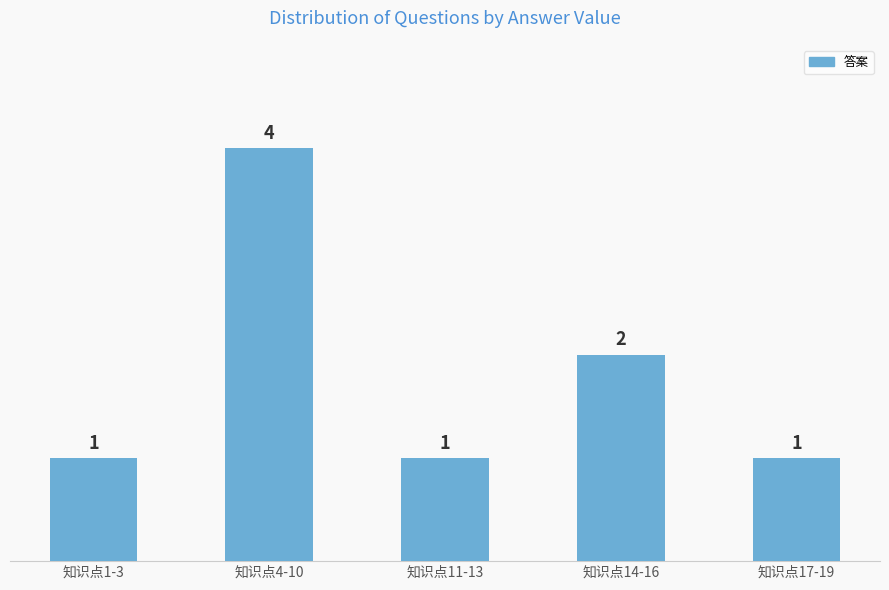

Reading left to right, what are all the values shown in this chart?

1	4	1	2	1